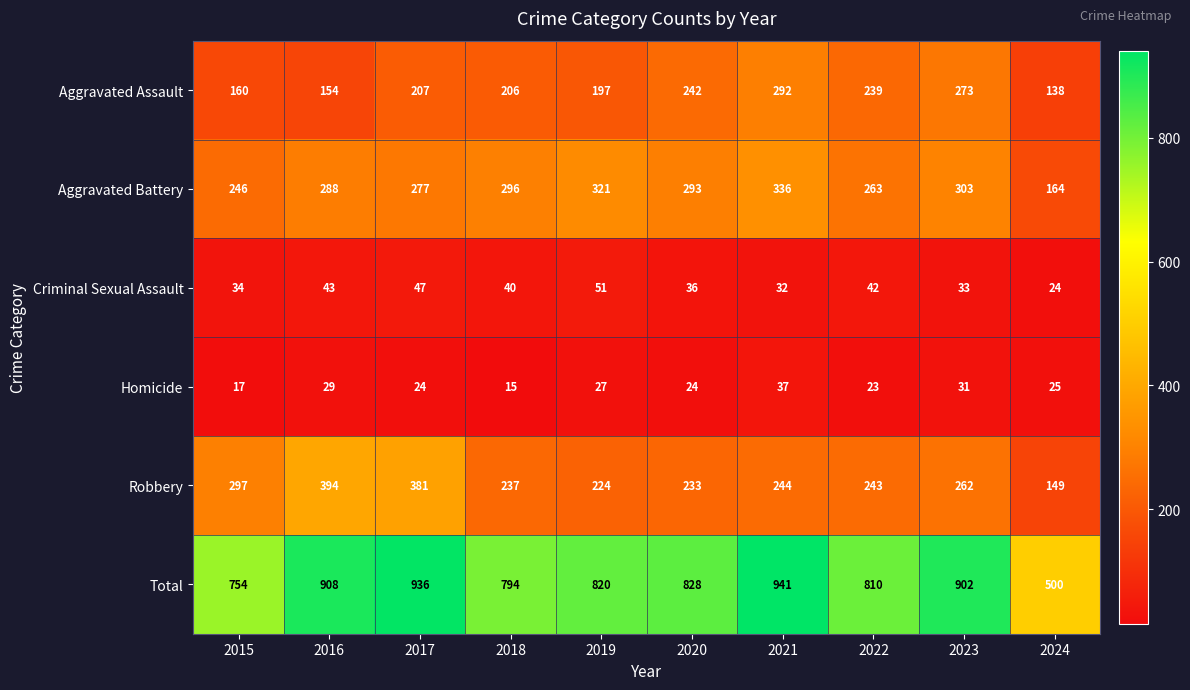

Which series has the largest range (max minus min)?

Total